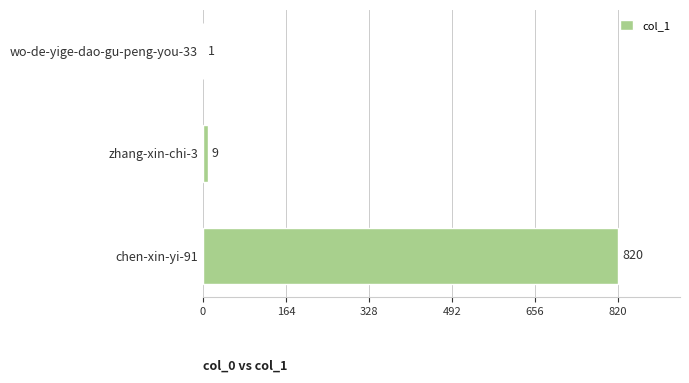

Read the value at zhang-xin-chi-3.

9